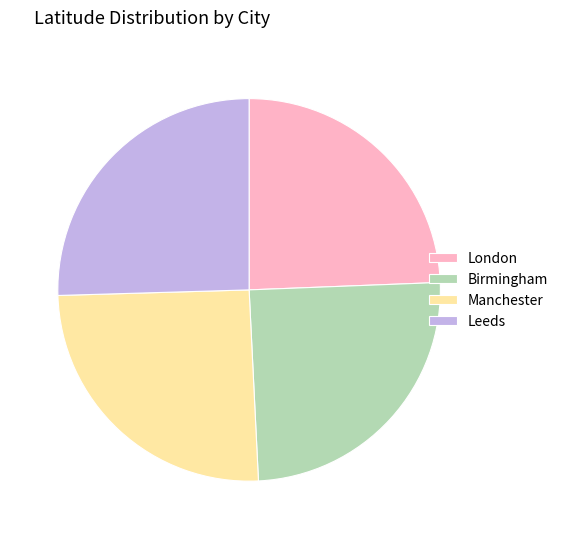

The London slice represents 30% of the pie. True or false?

False